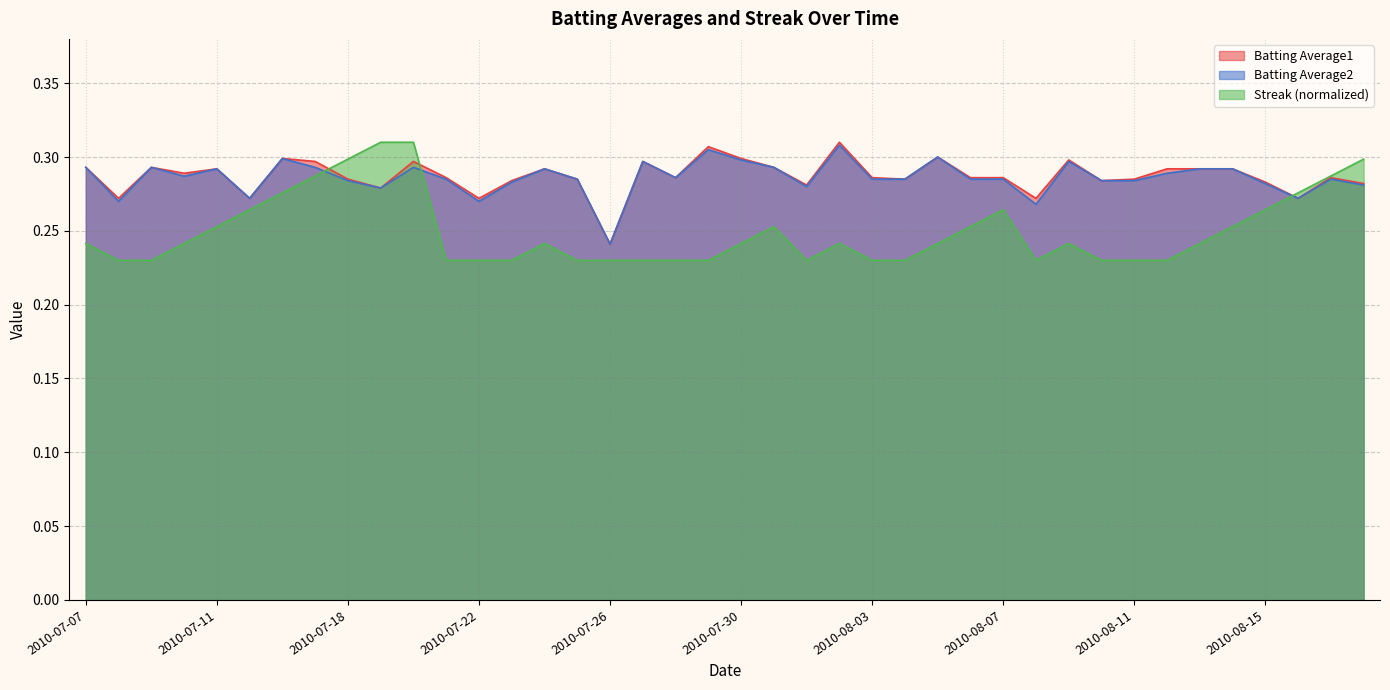

What is the approximate value of Streak at 2010-08-11?

0.2